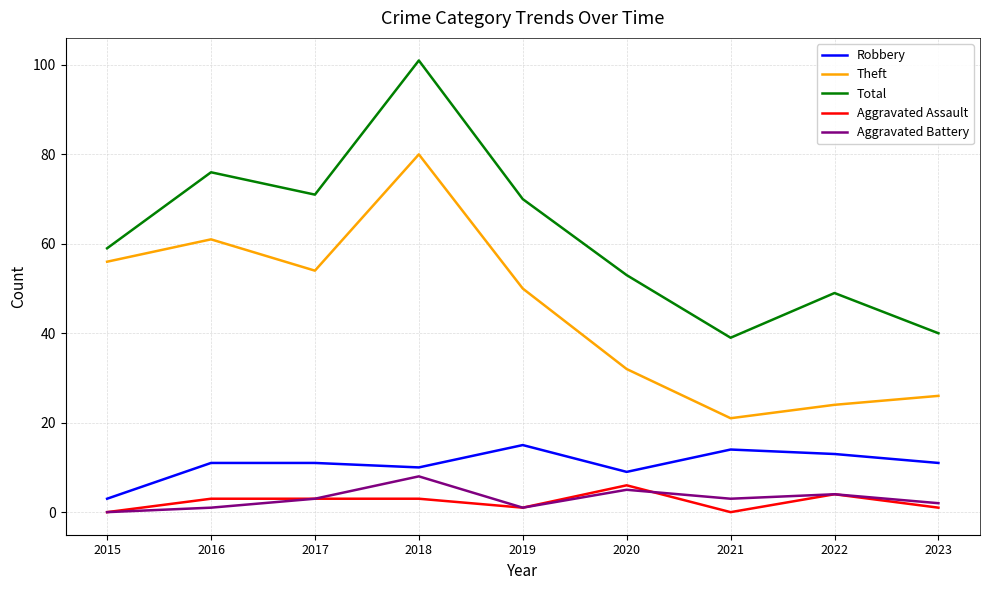

At 2021, list the series in order from largest to smallest.

Total, Theft, Robbery, Aggravated Battery, Aggravated Assault